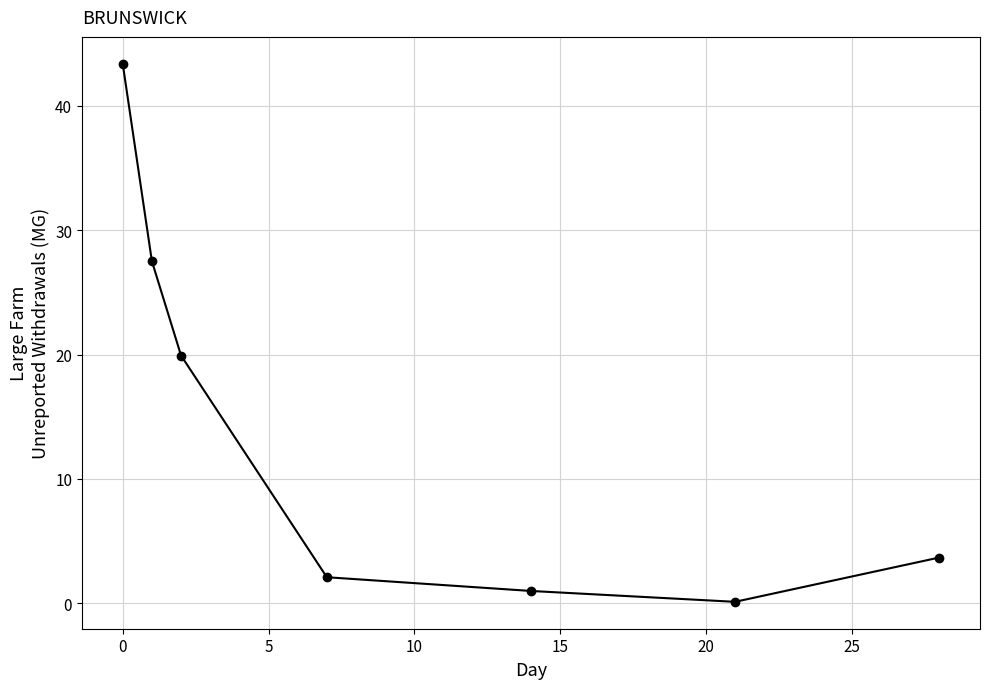

What is the greatest value displayed?

43.4